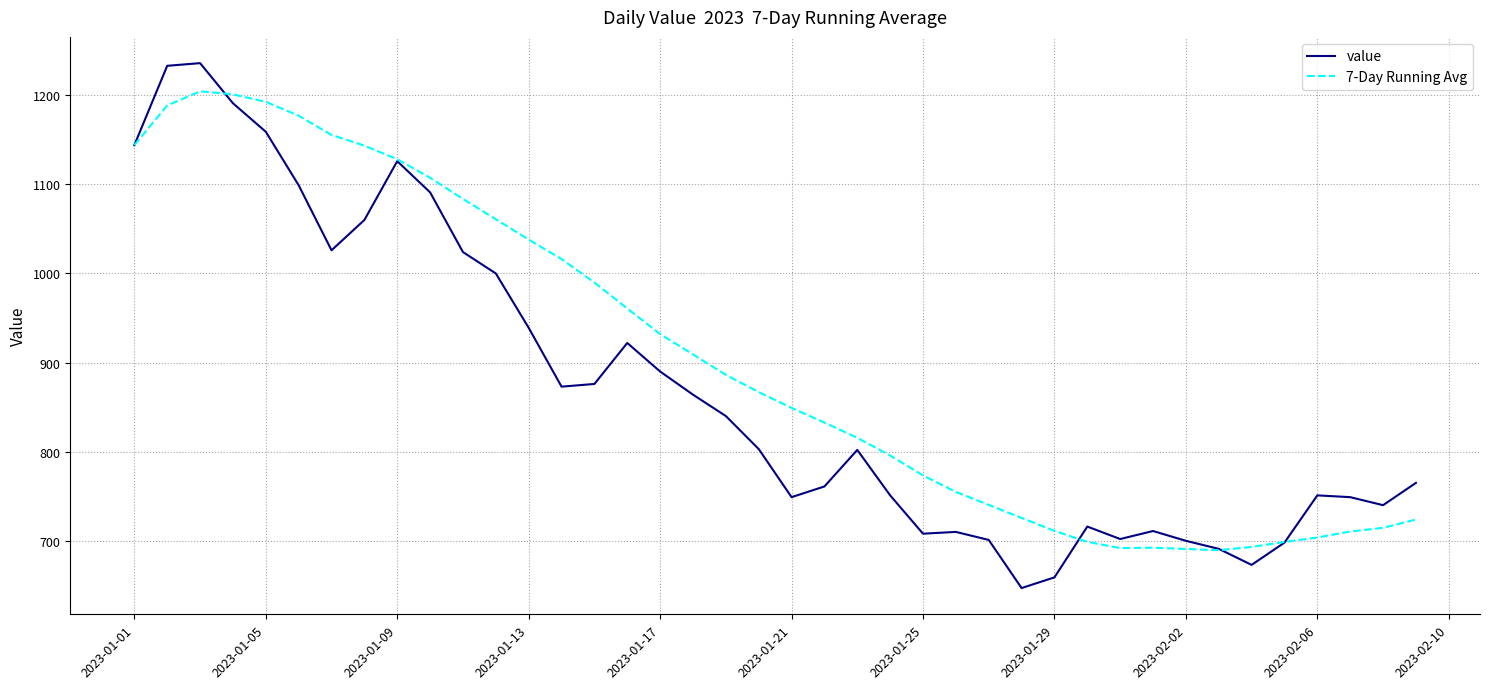

Rank the series by their average value, from lowest to highest.

value, 7-Day Running Avg